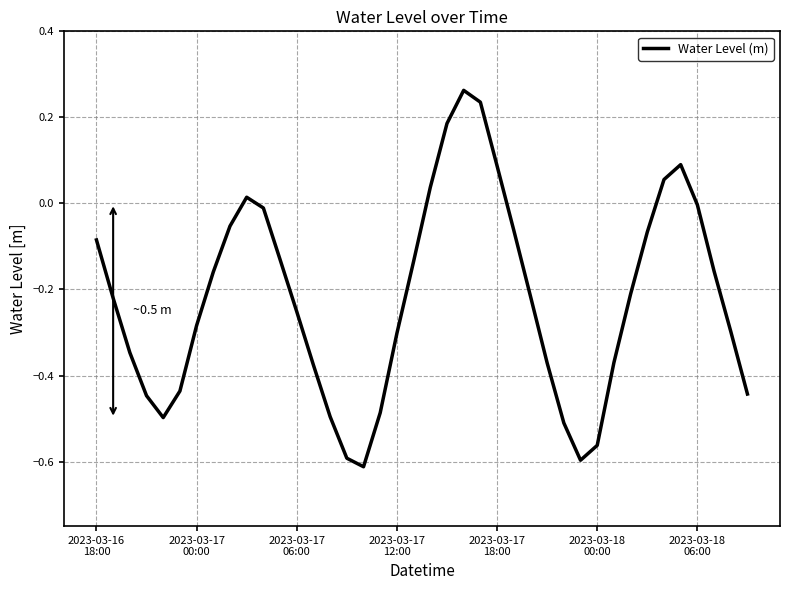

Is this an area chart (filled region under the line)?

No